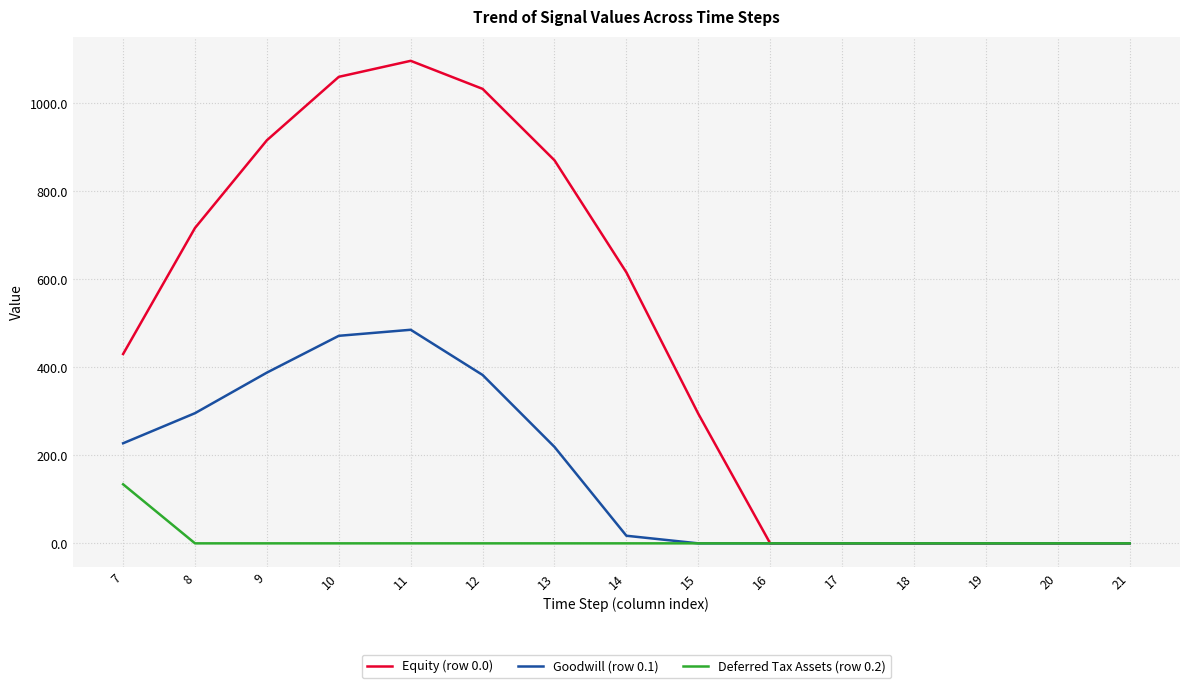

How many lines are shown in the chart?

3